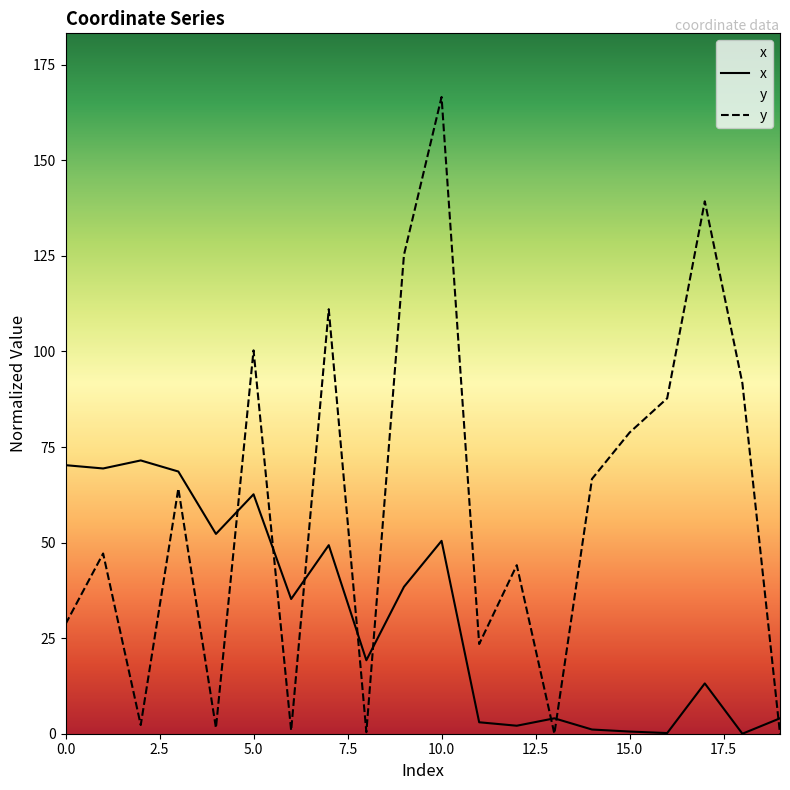

Between 16 and 19, which is larger?

19